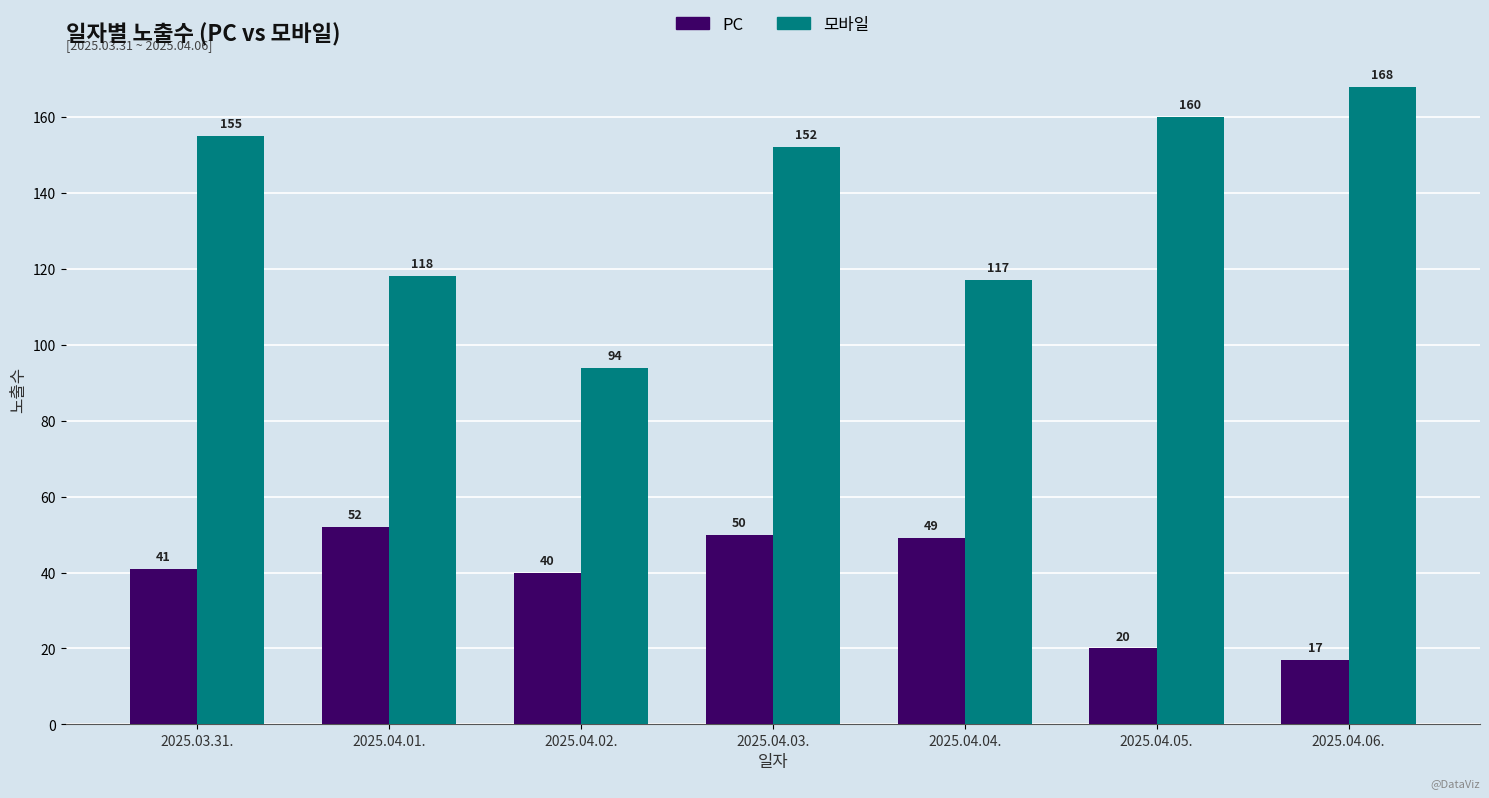

What are all the series names shown in the legend?

PC, 모바일